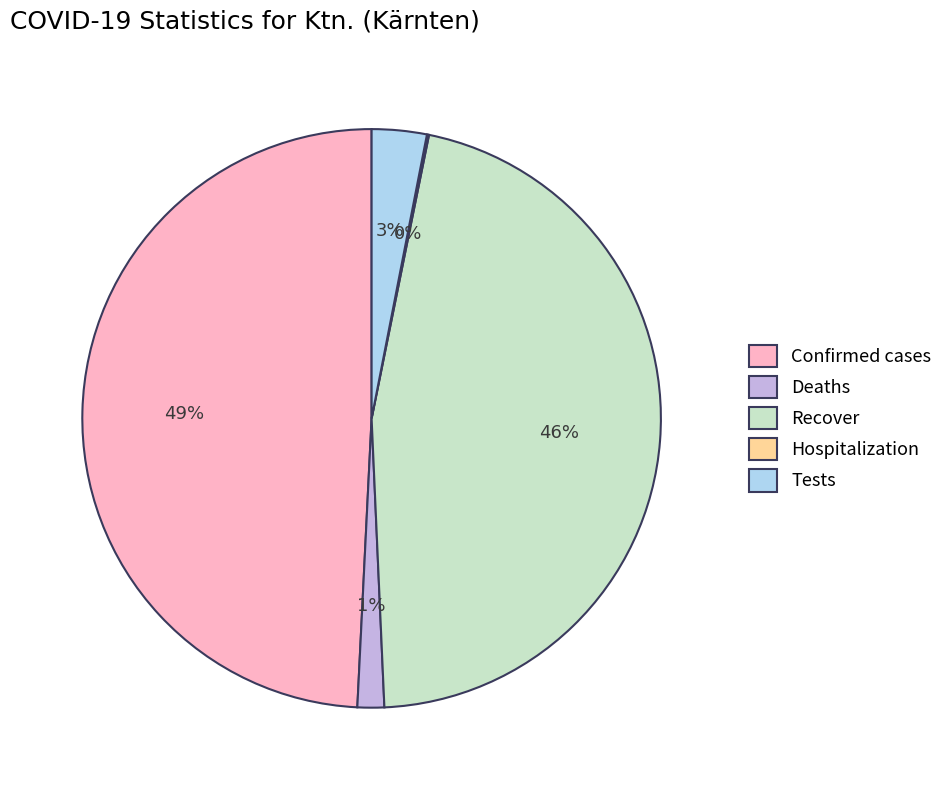

Between Tests and Recover, which is larger?

Recover